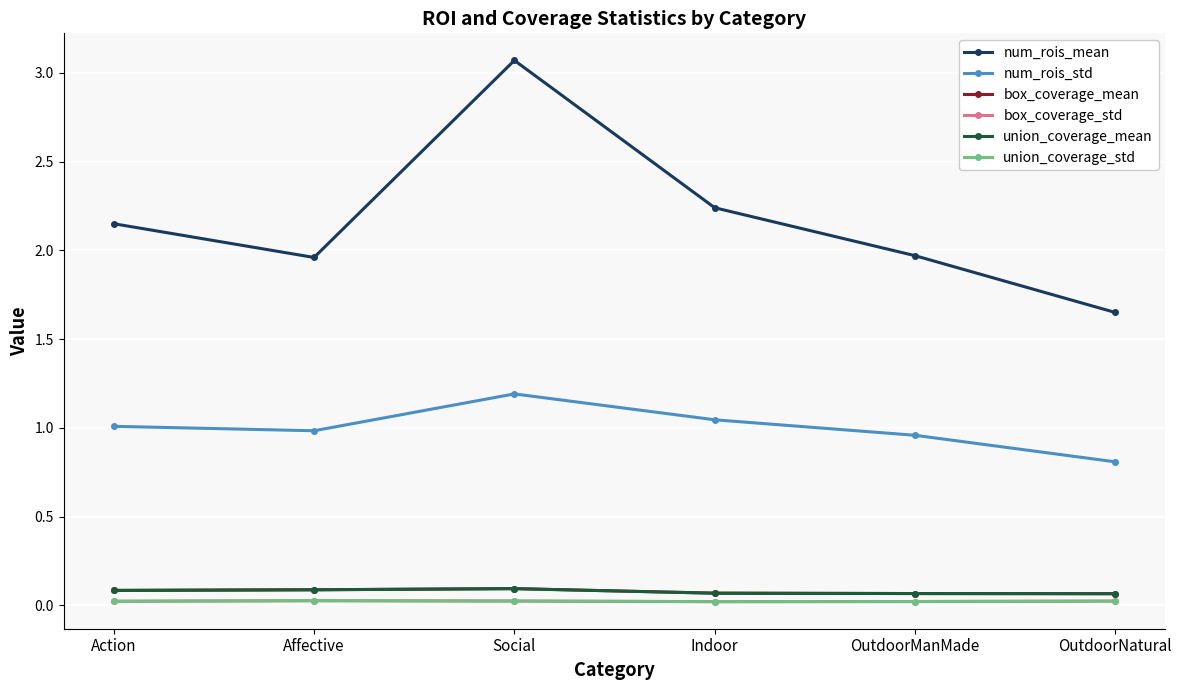

Which series changed the most between Action and OutdoorNatural?

num_rois_mean